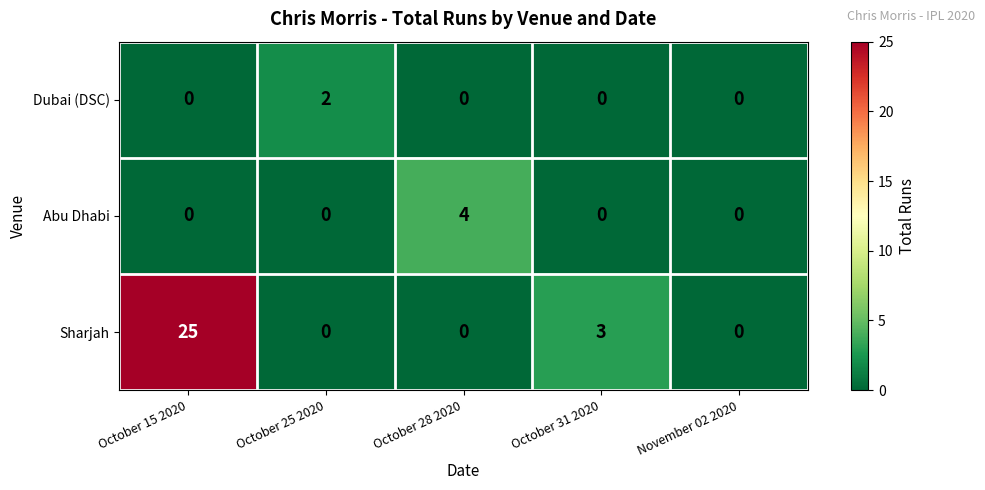

At which category is the sum across all series the highest?

October 15 2020